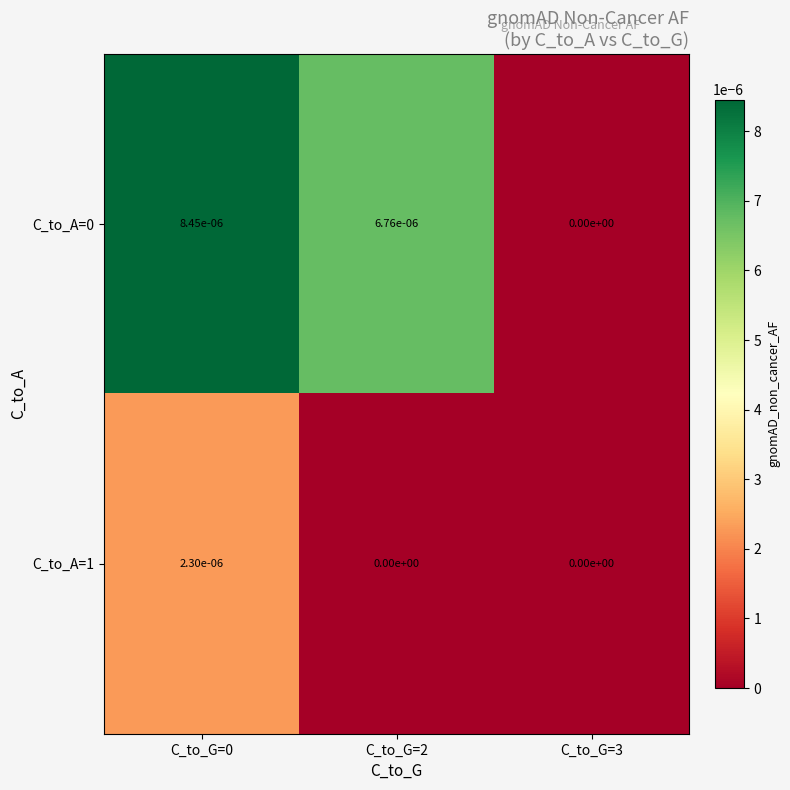

True or false: C_to_A=0 has a value of 0.0 at C_to_G=0.

True